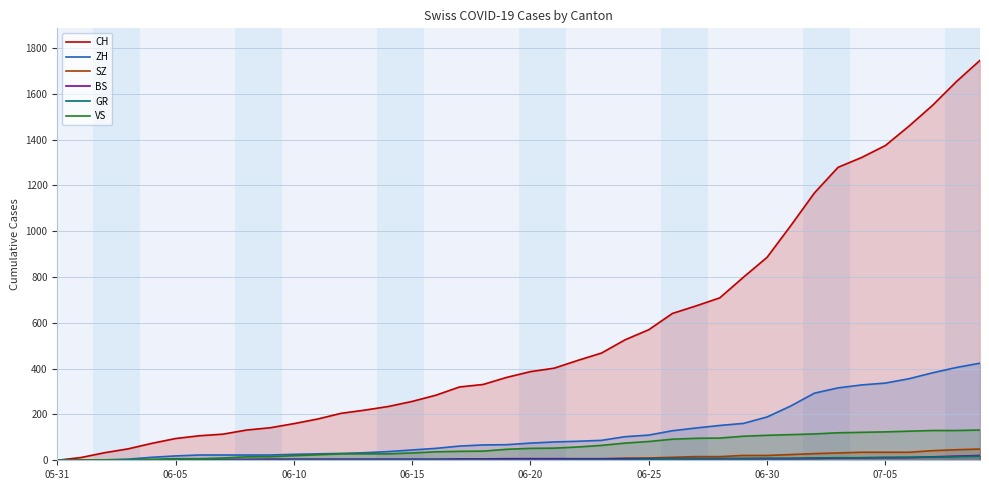

What is the difference between the highest and lowest values at 17?

319